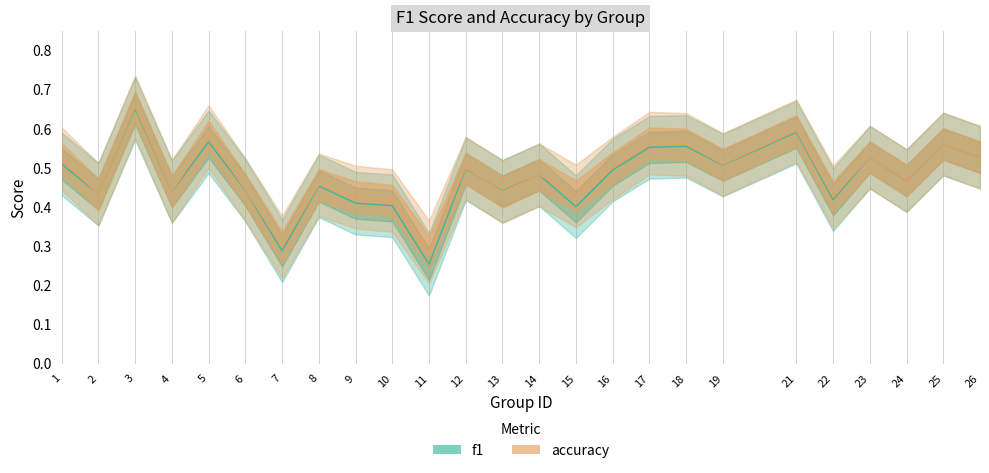

Is this an area chart (filled region under the line)?

No